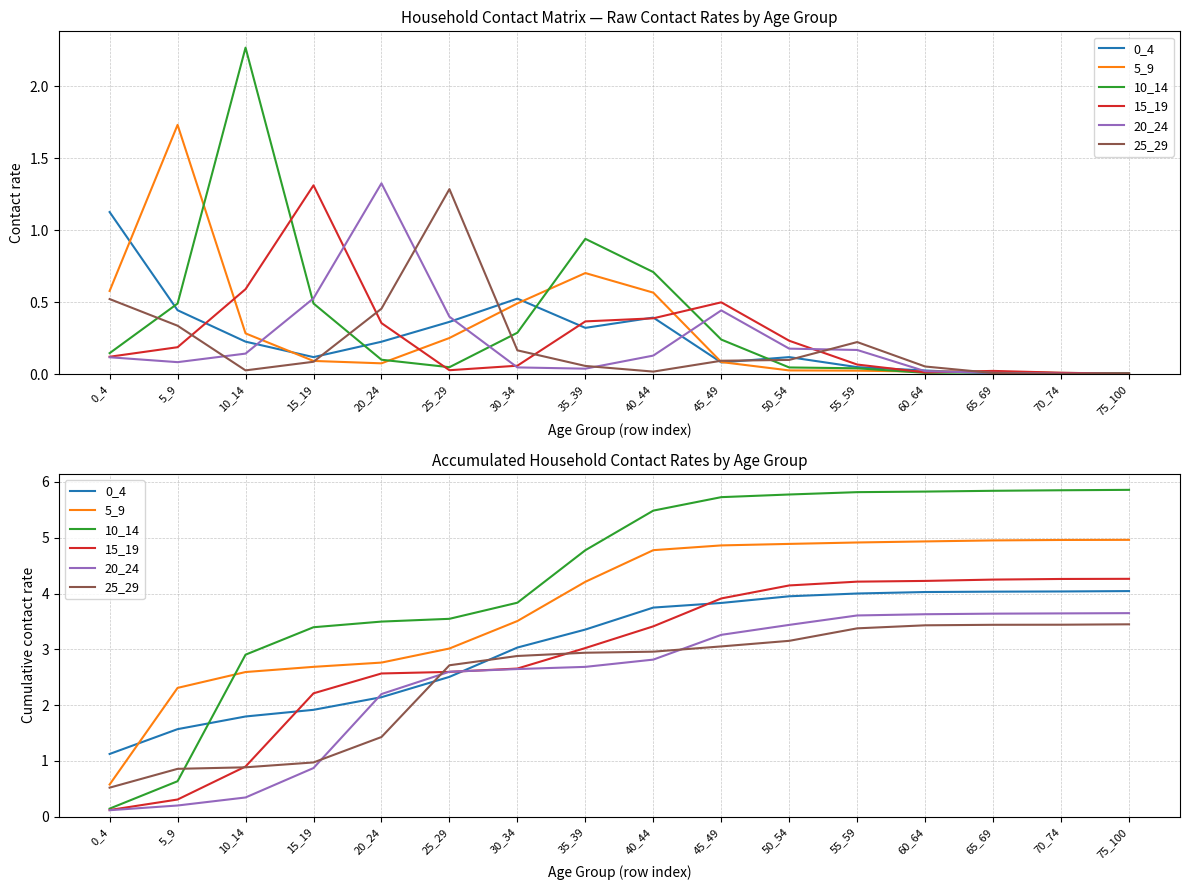

The 25_29 series shows 3.4 at 75_100. True or false?

True